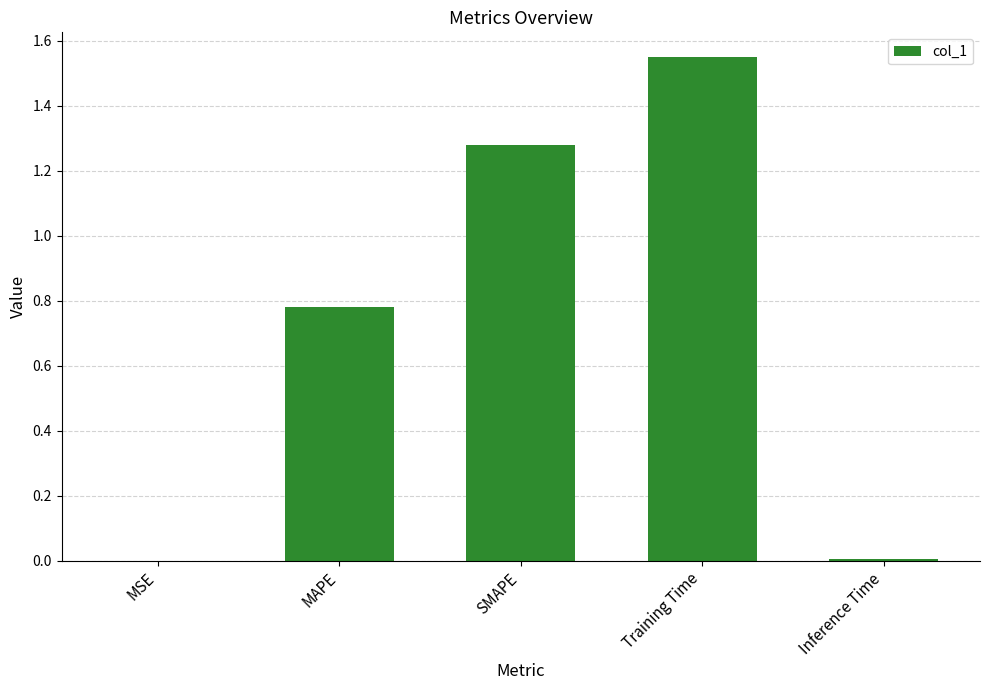

True or false: the data shows 1.2 at MAPE.

False